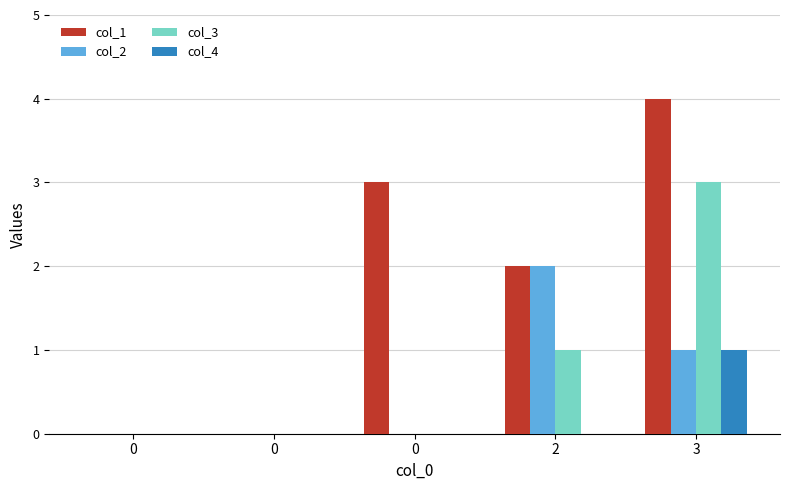

List the labels in order of col_2 value, largest first.

2, 3, 0, 0, 0